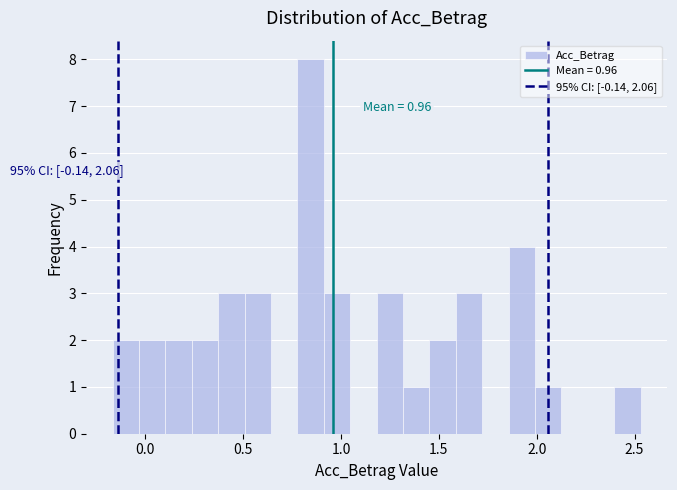

Read against the x-axis, roughly where is the centre of the tallest bar?

0.85